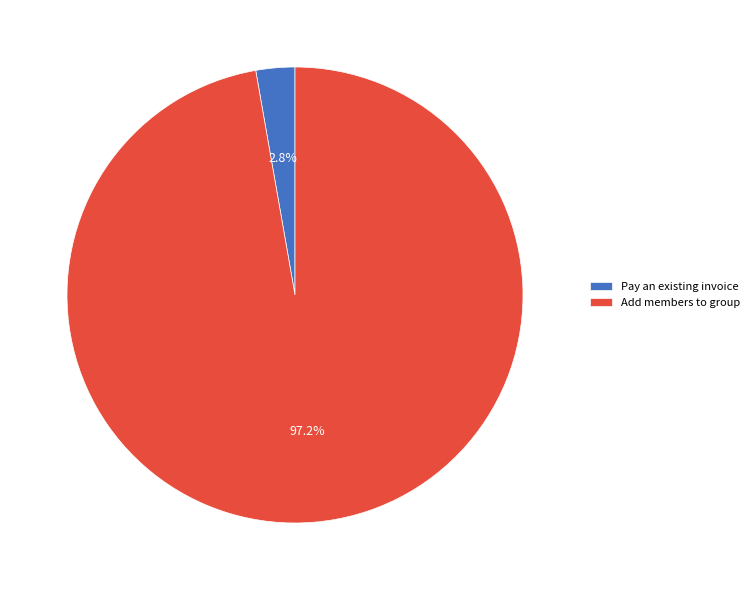

How much of the chart is everything except Add members to group?

2.8%